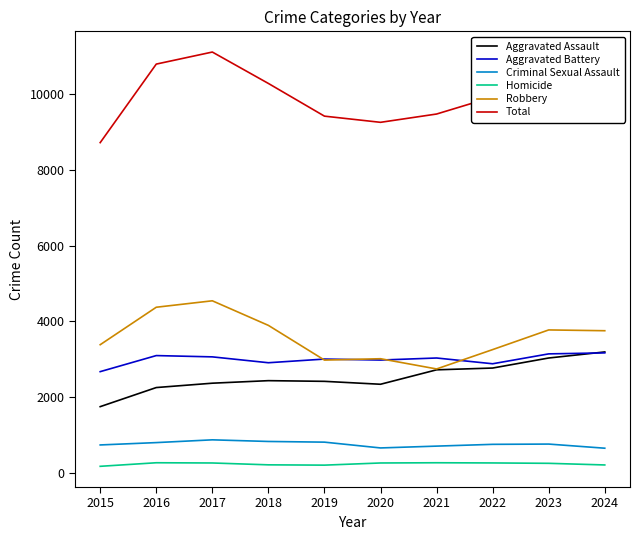

True or false: Homicide and Aggravated Battery cross at least once.

False